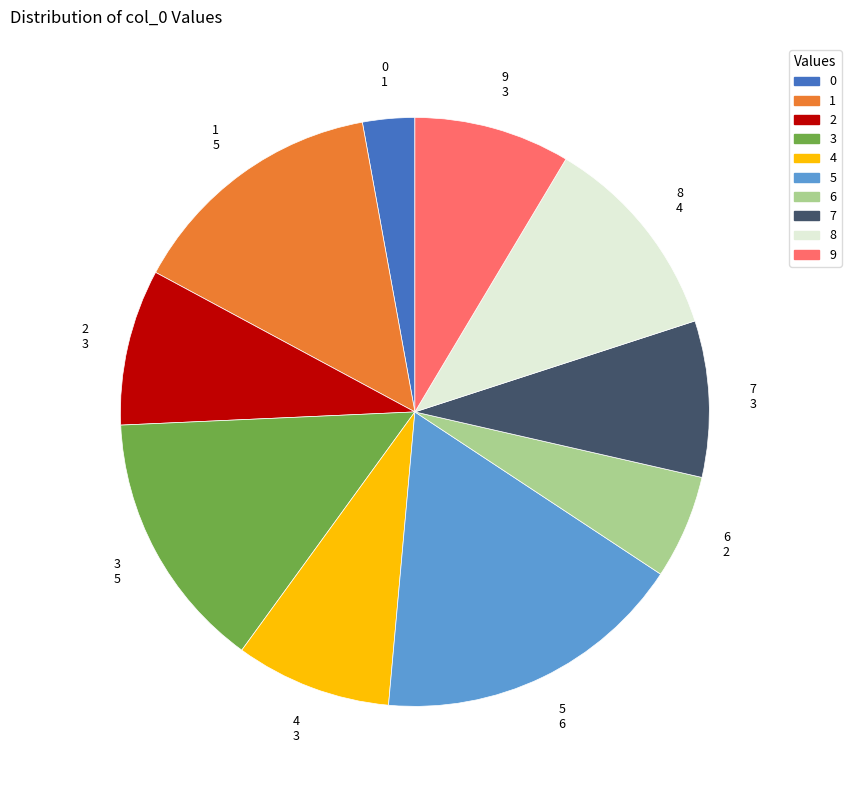

Is it true that 4 is 1% of the pie?

False